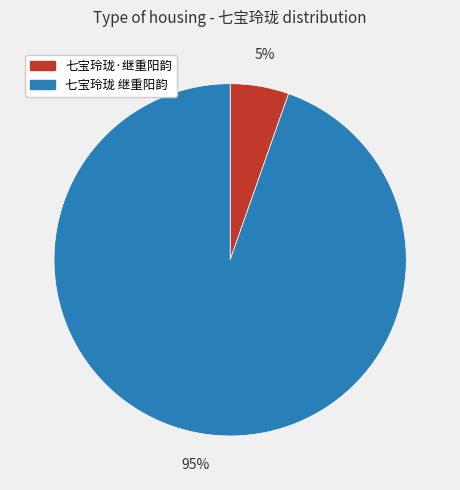

Does 七宝玲珑 继重阳韵 represent more than half of the total?

Yes